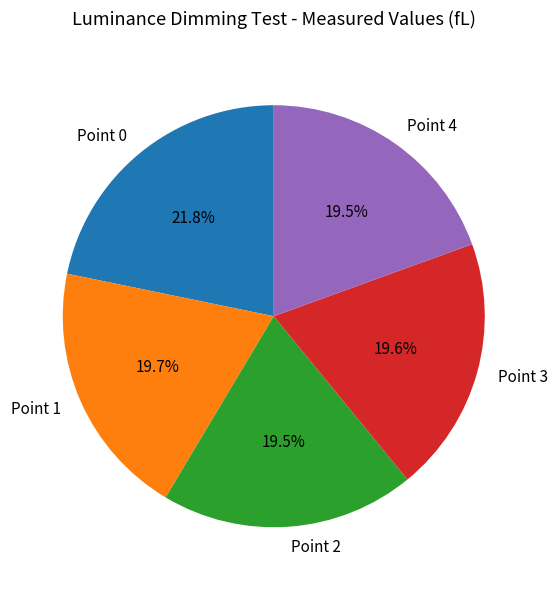

What is the largest slice in the pie chart?

Point 0